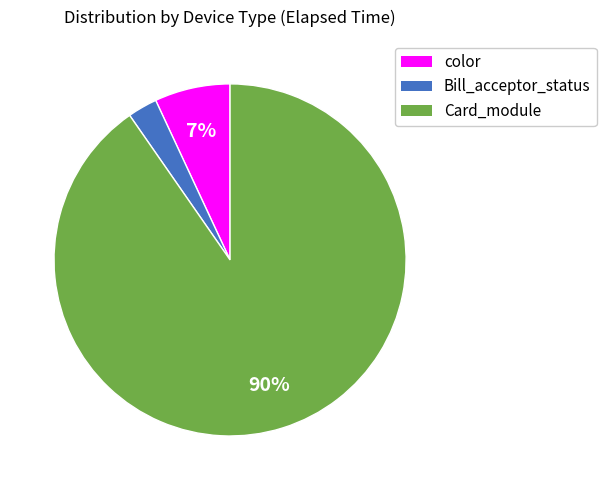

To the nearest percent, what is the average slice percentage?

33%